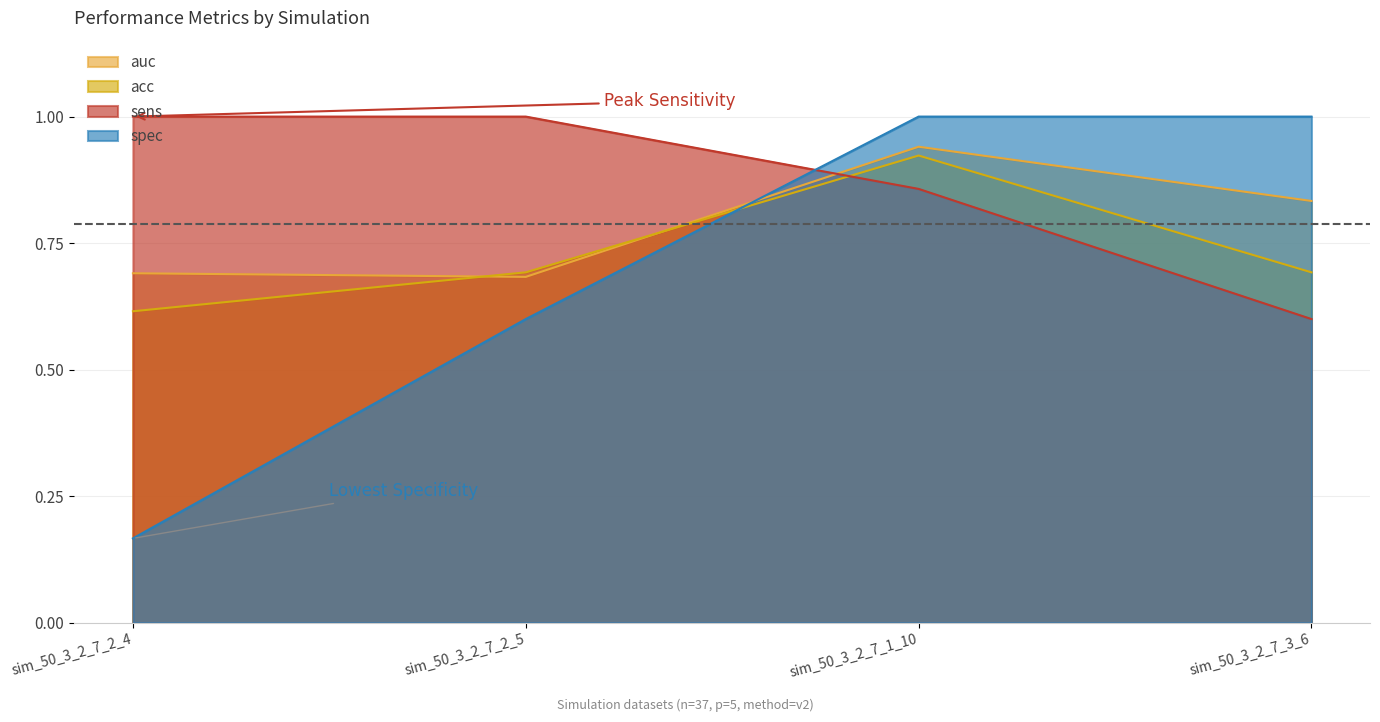

List the labels in order of spec value, largest first.

sim_50_3_2_7_1_10, sim_50_3_2_7_3_6, sim_50_3_2_7_2_5, sim_50_3_2_7_2_4